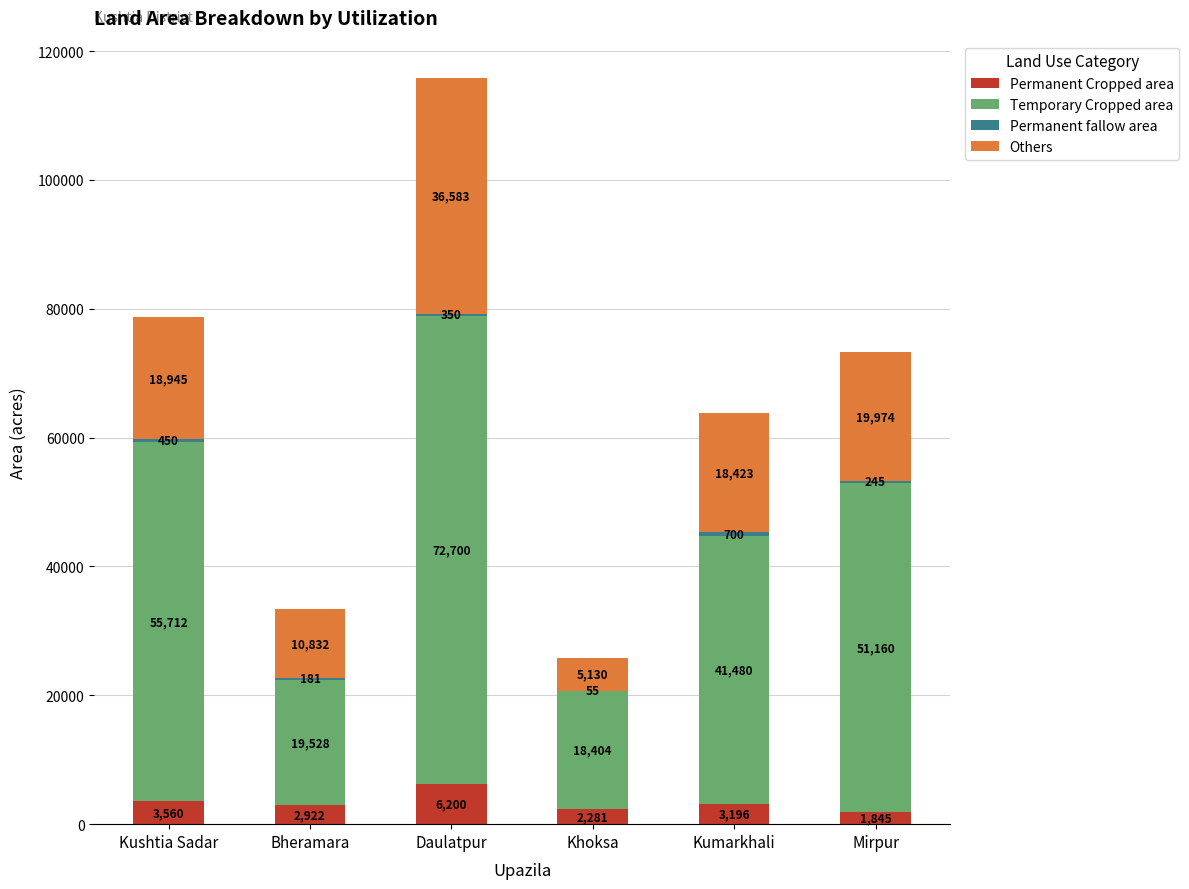

What is the total value across all series at Bheramara?

33463